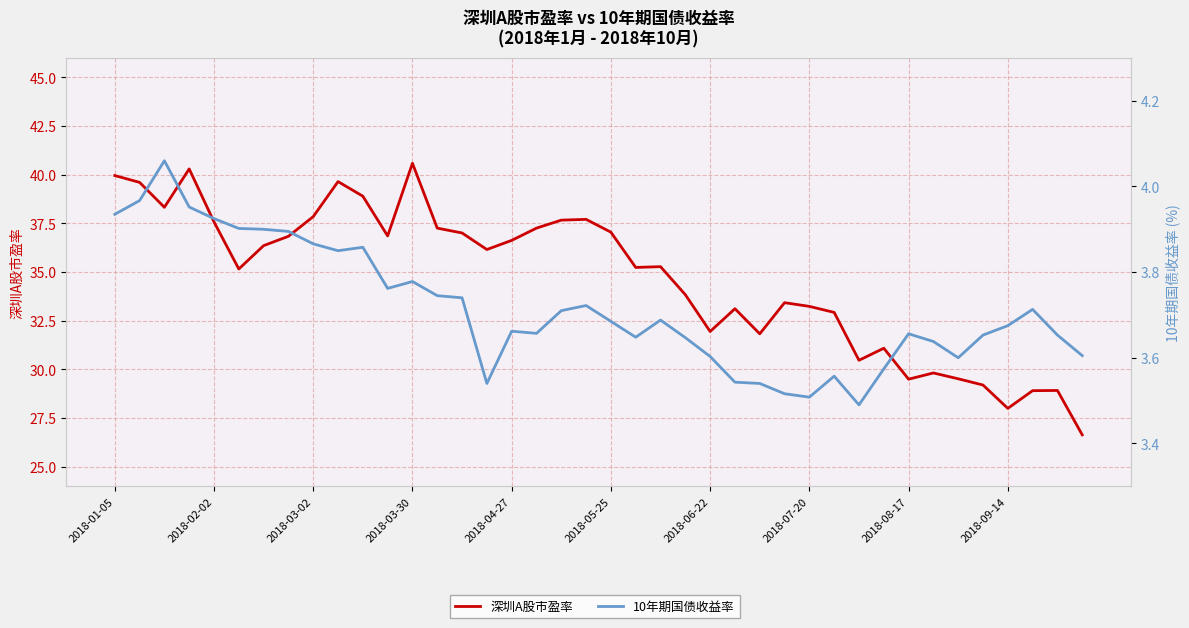

Between 2018-03-02 and 2018-04-27, which series saw the biggest shift?

深圳A股市盈率